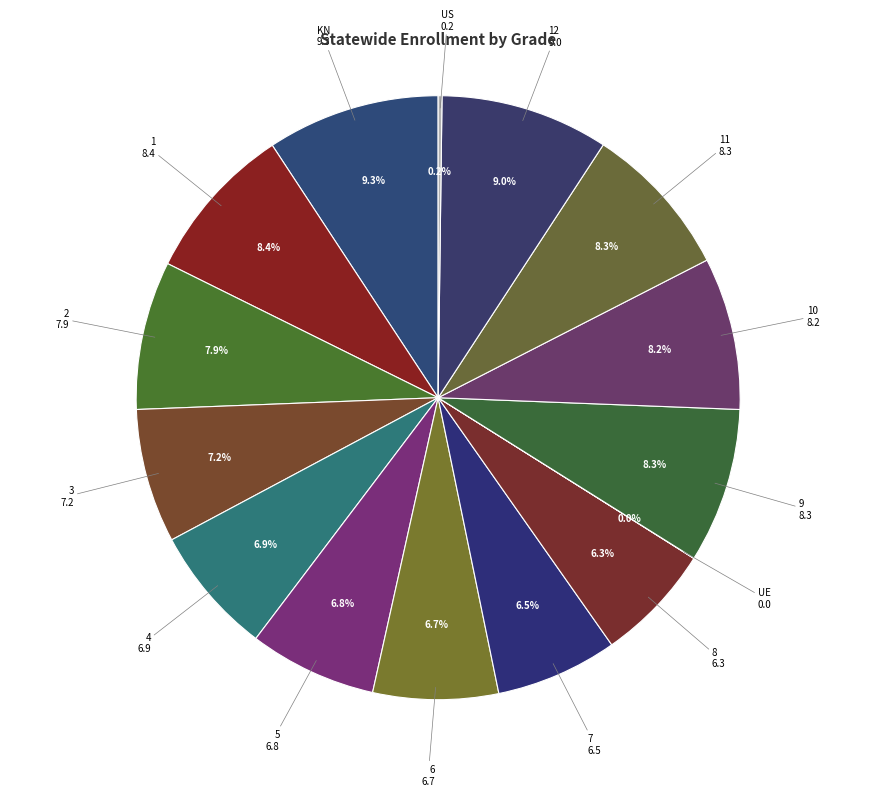

What is the ratio of the value at 3 to the value at 12?

0.8